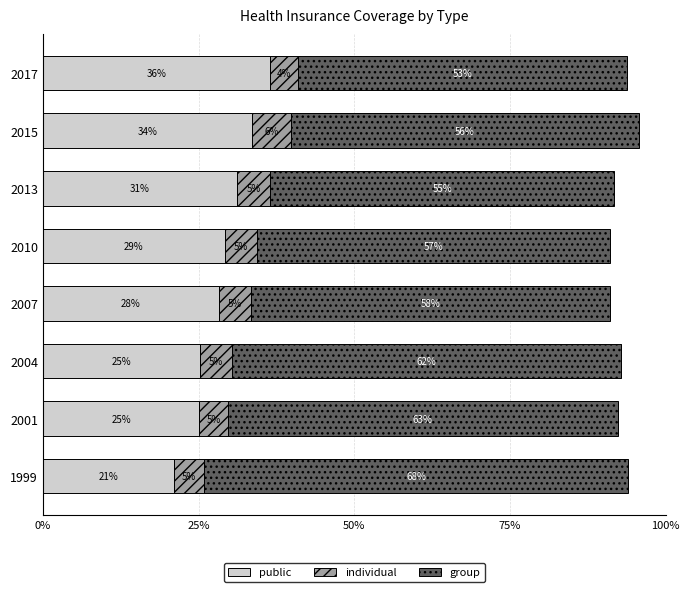

What are all the series names shown in the legend?

public, individual, group